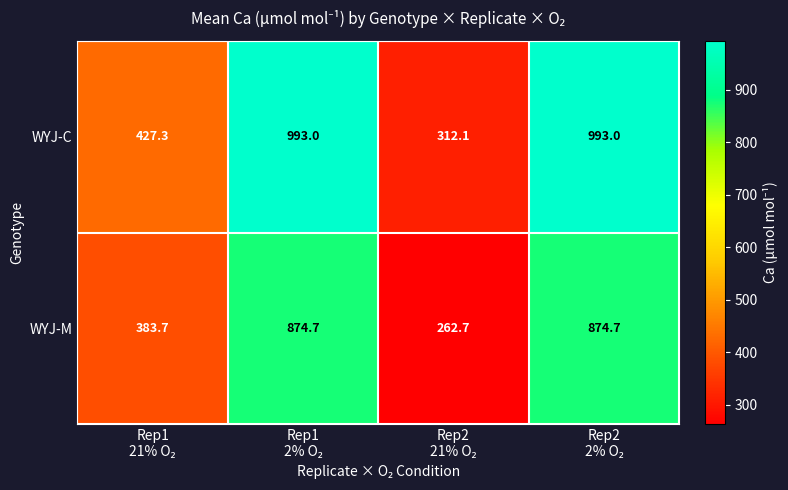

At how many categories does at least one series exceed 303?

4